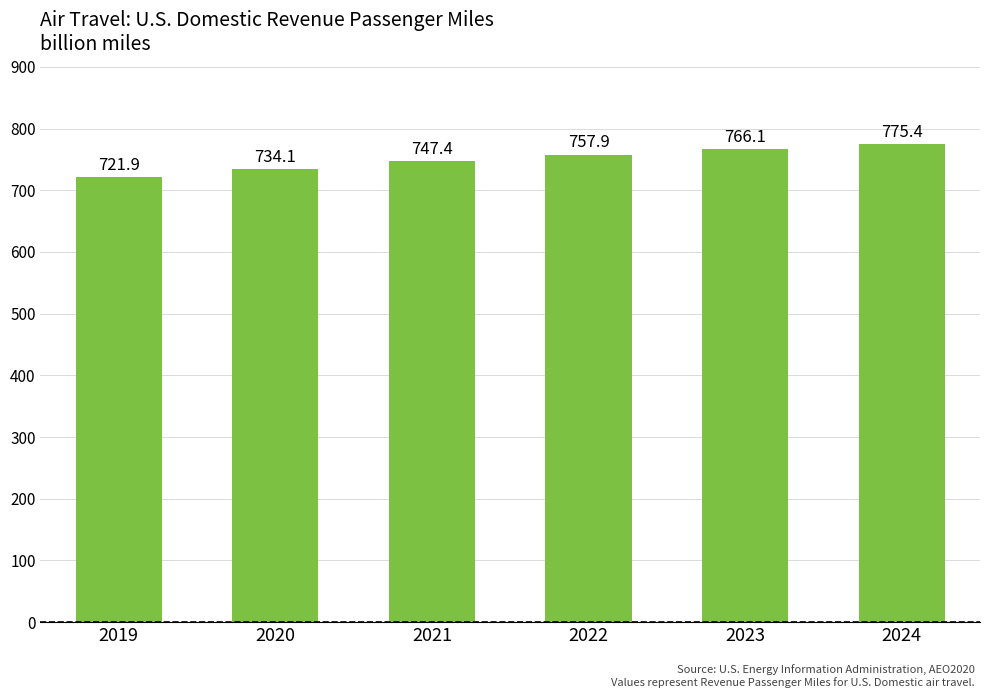

Where is the data nearest to the value 748?

2021